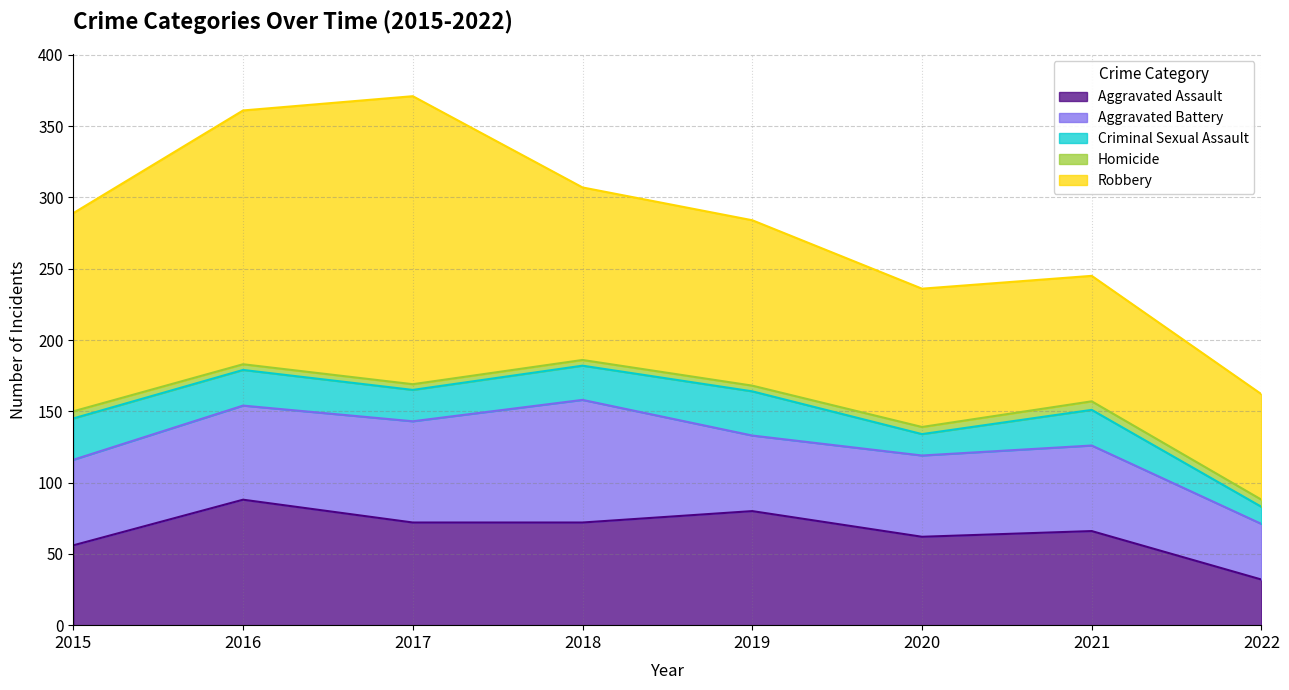

Reading right to left, transcribe all the data shown in this chart.

Aggravated Assault: 32	66	62	80	72	72	88	56
Aggravated Battery: 39	60	57	53	86	71	66	60
Criminal Sexual Assault: 12	25	15	31	24	22	25	29
Homicide: 5	6	5	4	4	4	4	5
Robbery: 74	88	97	116	121	202	178	139